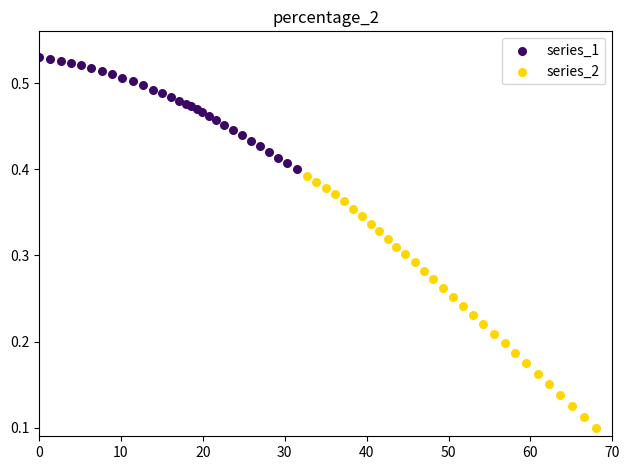

Which series contains the lowest Y value?

series_2